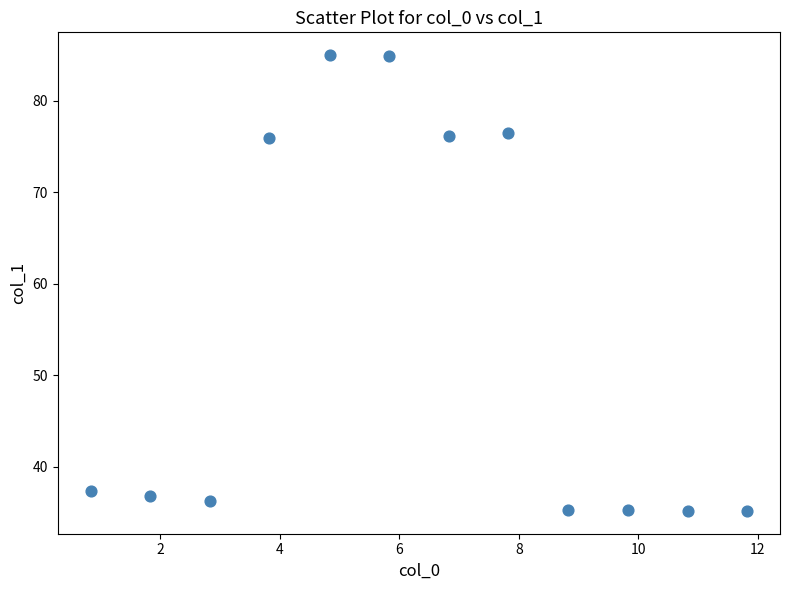

What is the average X value?

6.3